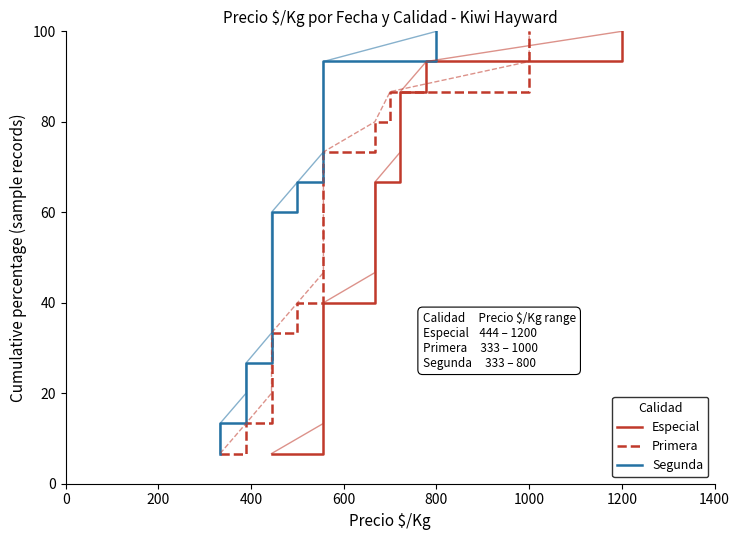

True or false: Especial (smooth) has more than 1 interior local peaks.

False